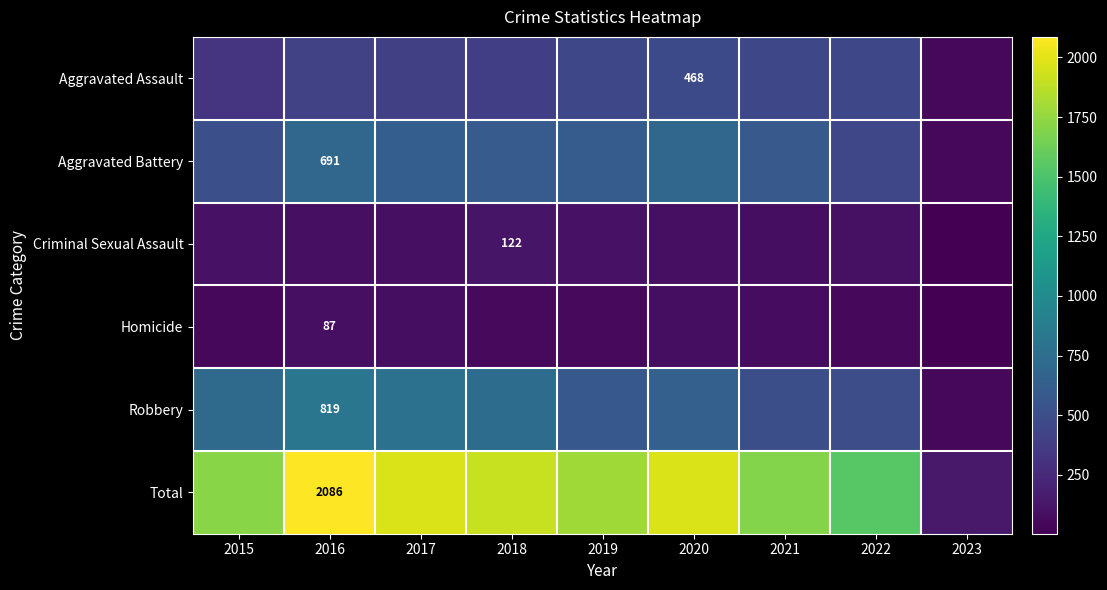

Which series has the widest spread of values?

Total